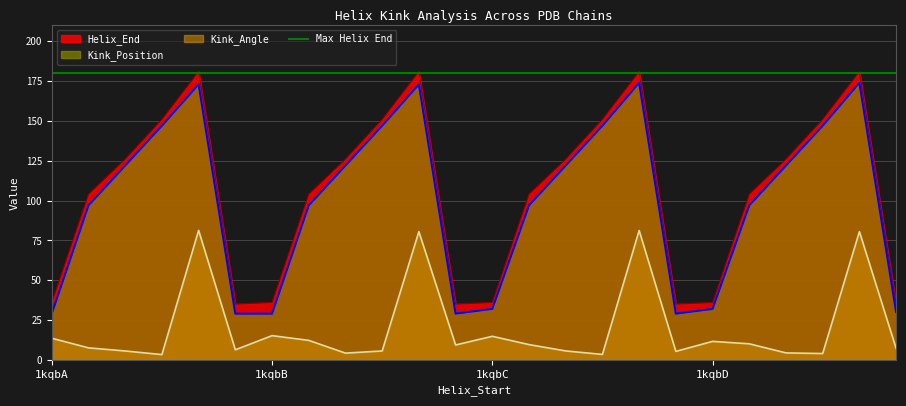

The value of Helix_End at 139 is 217.8. True or false?

False